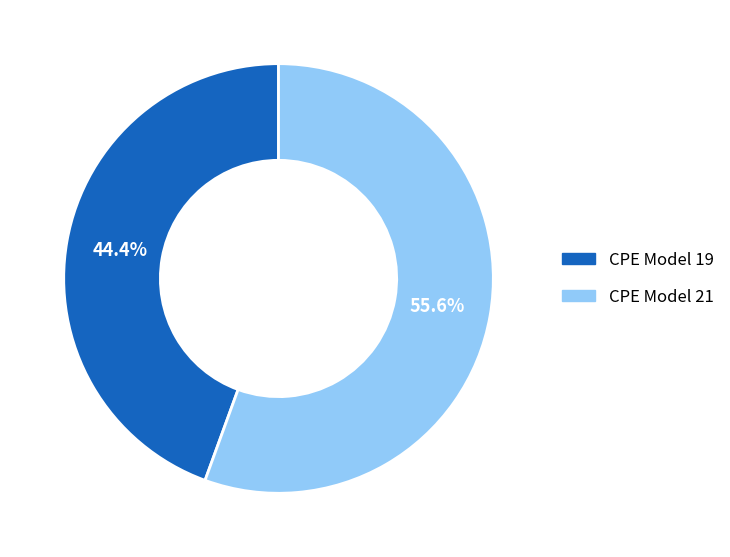

To the nearest percent, what is the average slice percentage?

50%